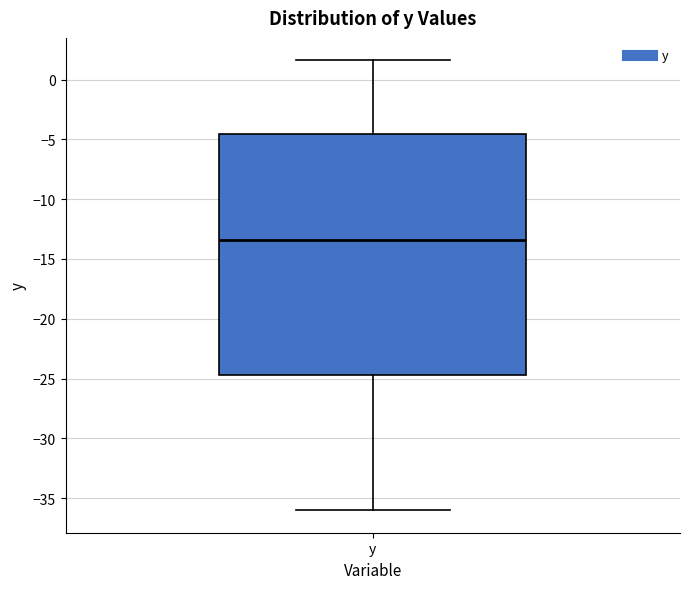

Transcribe this box plot: give where the median line is, the range the box spans, and where the two whiskers end, as read against the y-axis. The values are not printed on the chart, so give them approximately, as read against the axis.

median -13.5, box -24.5 to -4.5, whiskers -36.0 to 1.5